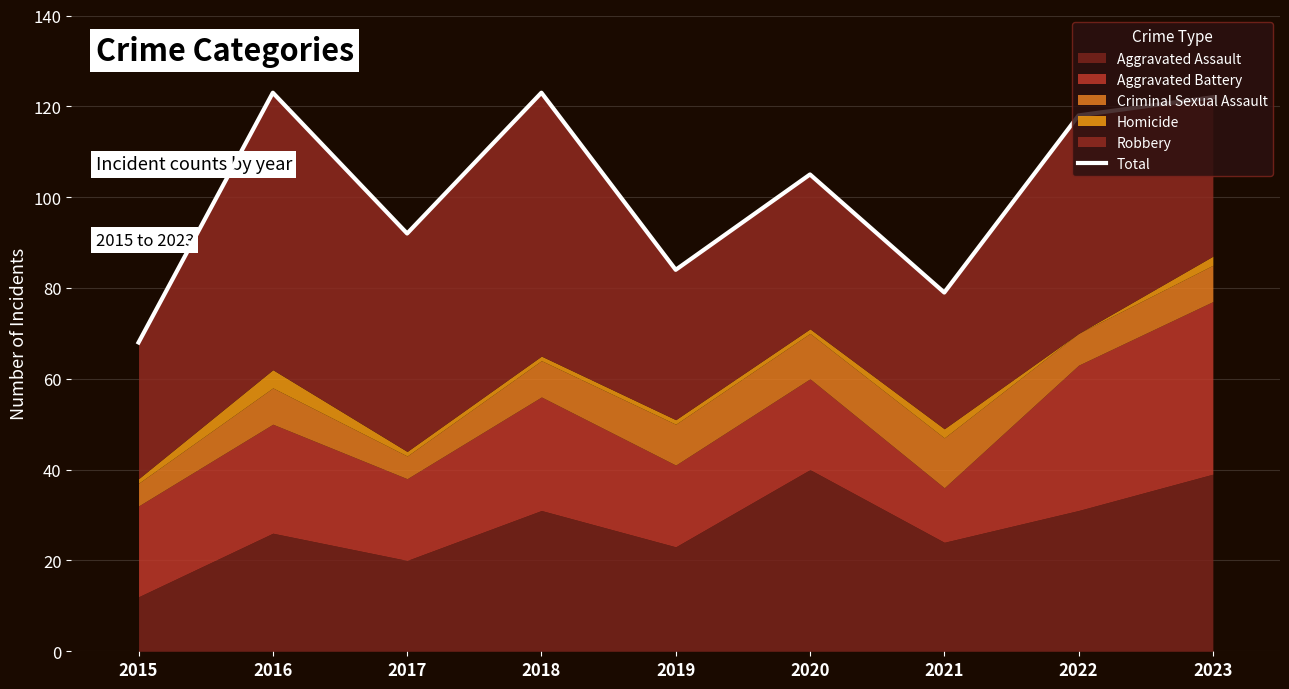

List the labels in order of value, largest first.

2016, 2018, 2023, 2022, 2020, 2017, 2019, 2021, 2015